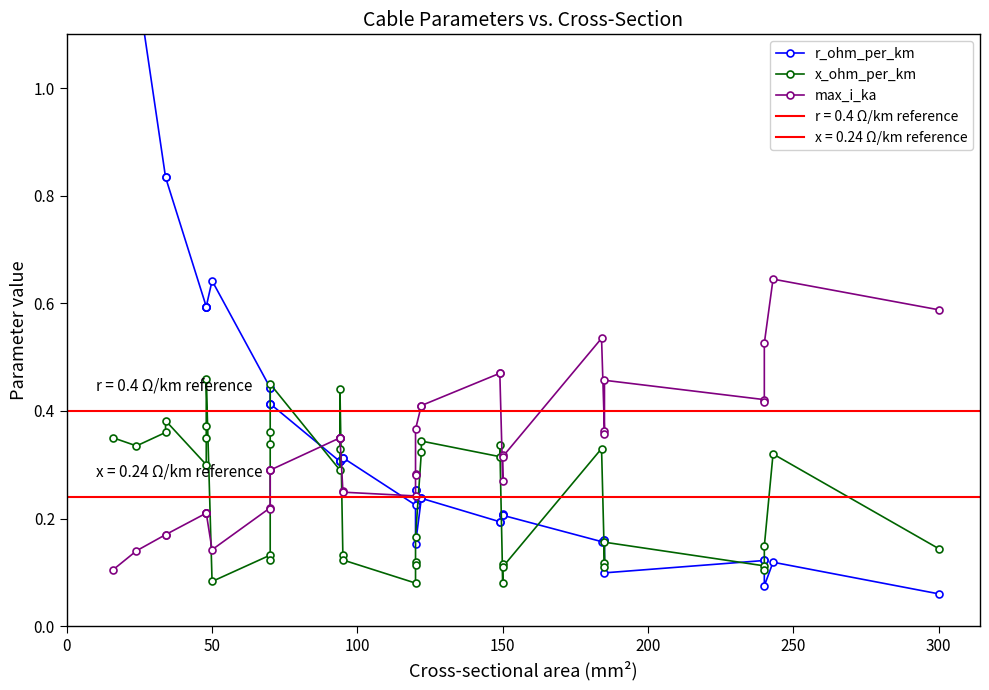

Reading left to right, list all the values displayed in this chart.

r_ohm_per_km: 1.9	1.2	0.8	0.8	0.6	0.6	0.6	0.6	0.6	0.4	0.4	0.4	0.4	0.4	0.3	0.3	0.3	0.3	0.3	0.3	0.2	0.3	0.3	0.2	0.2	0.2	0.2	0.2	0.2	0.2	0.2	0.2	0.2	0.2	0.1	0.1	0.1	0.1	0.1	0.1
x_ohm_per_km: 0.3	0.3	0.4	0.4	0.3	0.3	0.4	0.5	0.1	0.1	0.1	0.3	0.4	0.5	0.3	0.3	0.3	0.4	0.1	0.1	0.1	0.1	0.1	0.2	0.3	0.3	0.3	0.3	0.1	0.1	0.1	0.3	0.1	0.1	0.2	0.1	0.1	0.1	0.3	0.1
max_i_ka: 0.1	0.1	0.2	0.2	0.2	0.2	0.2	0.2	0.1	0.2	0.2	0.3	0.3	0.3	0.3	0.3	0.3	0.3	0.3	0.2	0.2	0.3	0.3	0.4	0.4	0.4	0.5	0.5	0.3	0.3	0.3	0.5	0.4	0.4	0.5	0.4	0.4	0.5	0.6	0.6